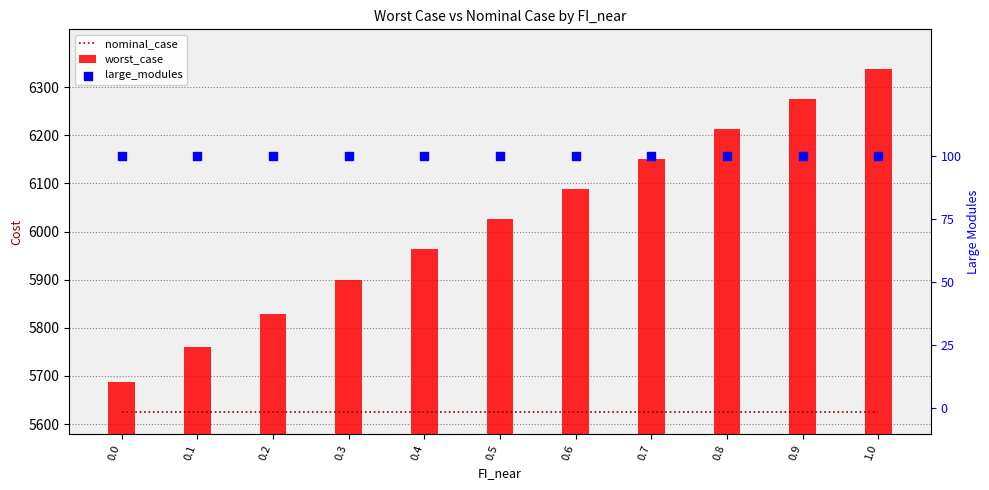

Is the value of large_modules at 0.7 greater than the value of worst_case at 0.8?

No